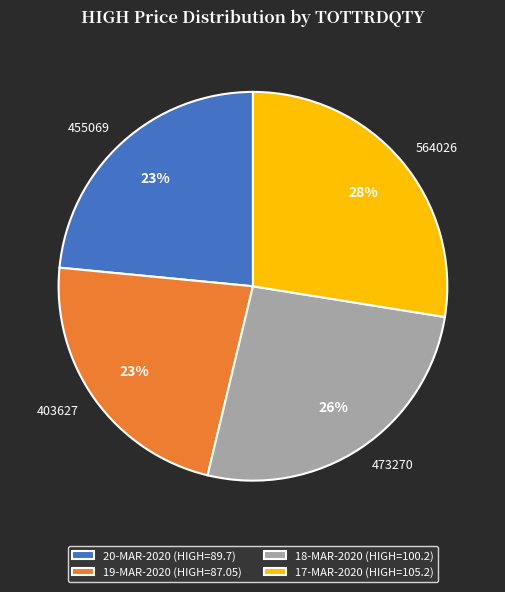

Is the sum of 564026 and 455069 greater than half?

Yes